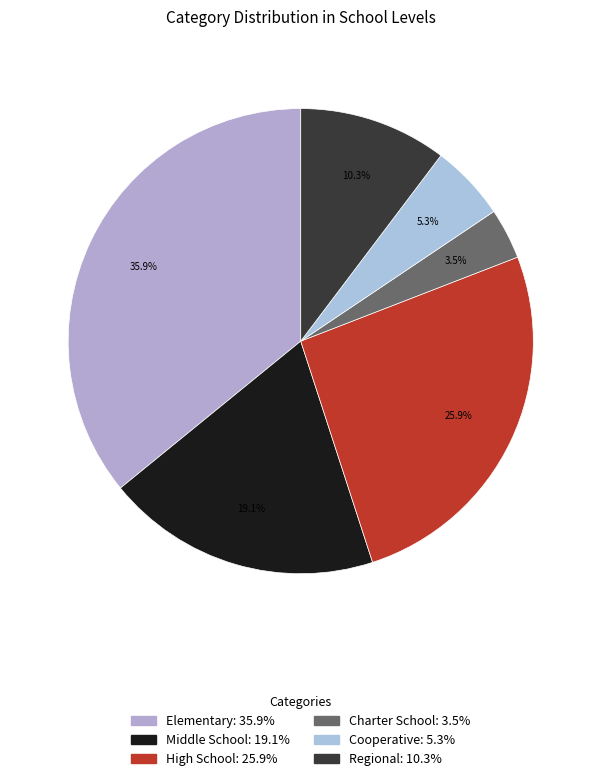

How many slices are in this pie chart?

6